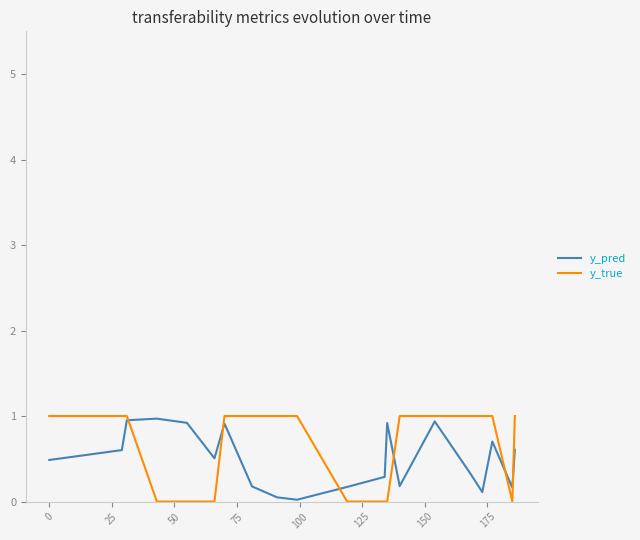

What is the greatest value displayed?

1.0